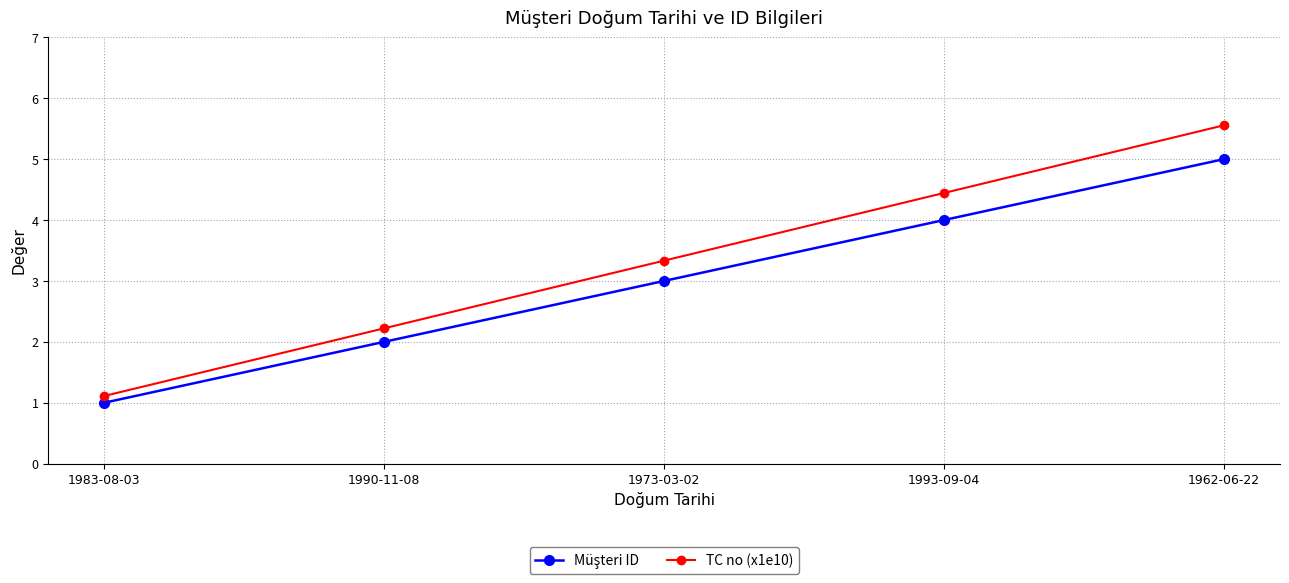

What is the difference between the highest and lowest values at 1973-03-02?

0.3